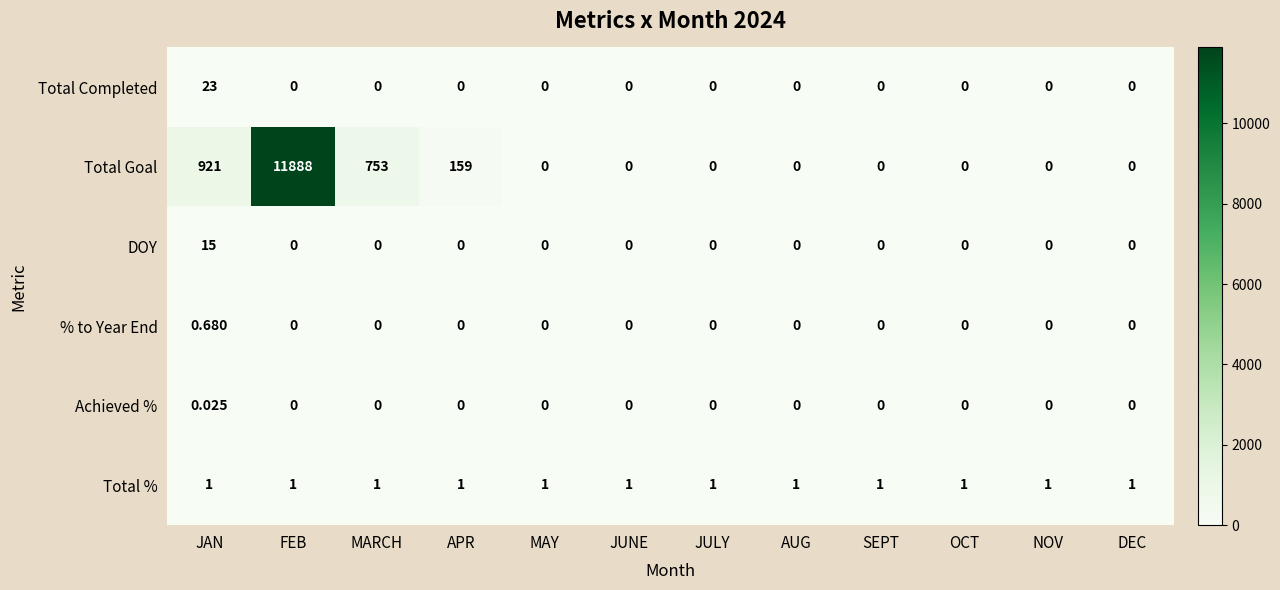

How many distinct data groups are displayed?

6